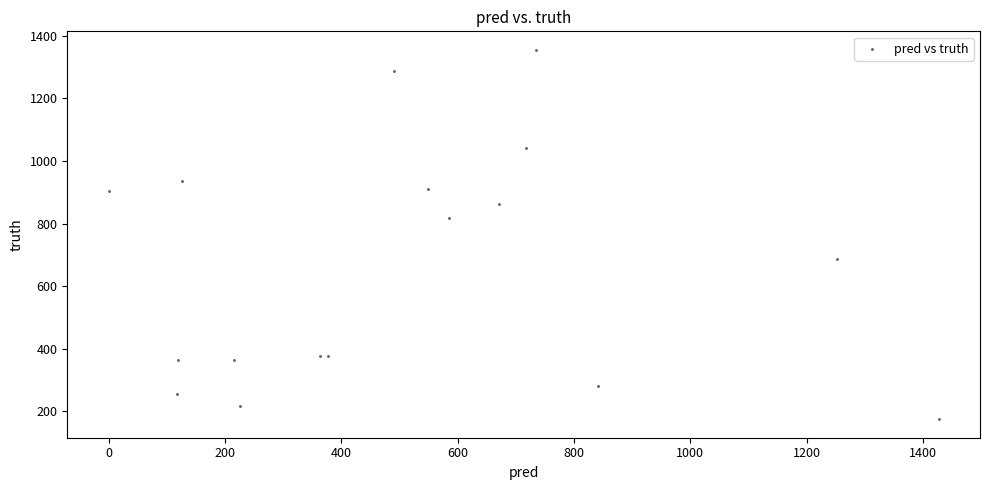

What Y value in the scatter plot is closest to 765?

817